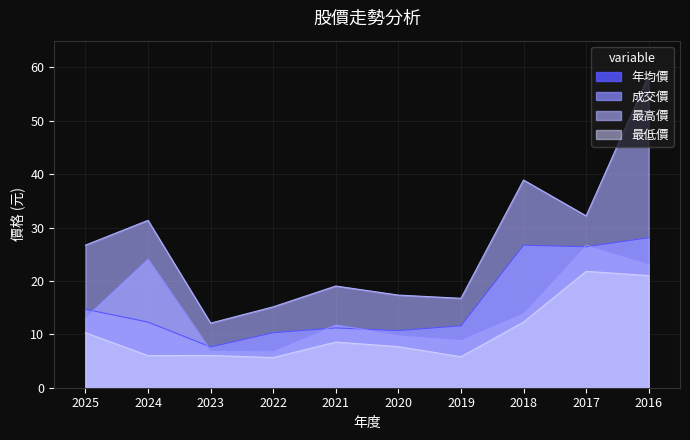

The 成交價 series shows 11.4 at 2022. True or false?

False